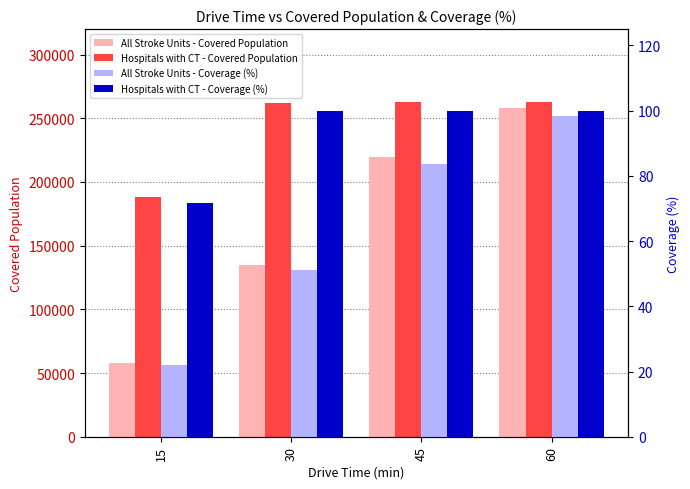

At which category is the sum across all series the highest?

60